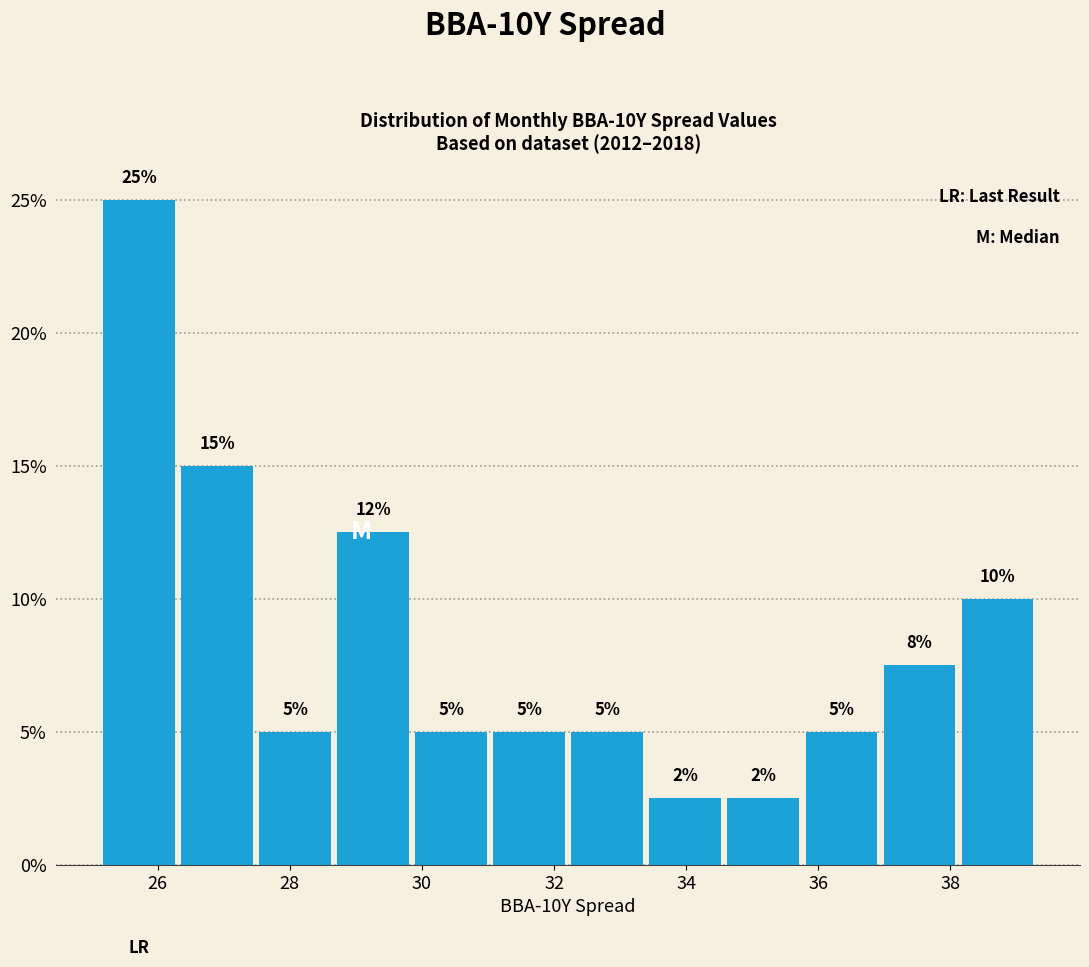

Over which range of the x-axis is the bar tallest?

25.2 to 26.4